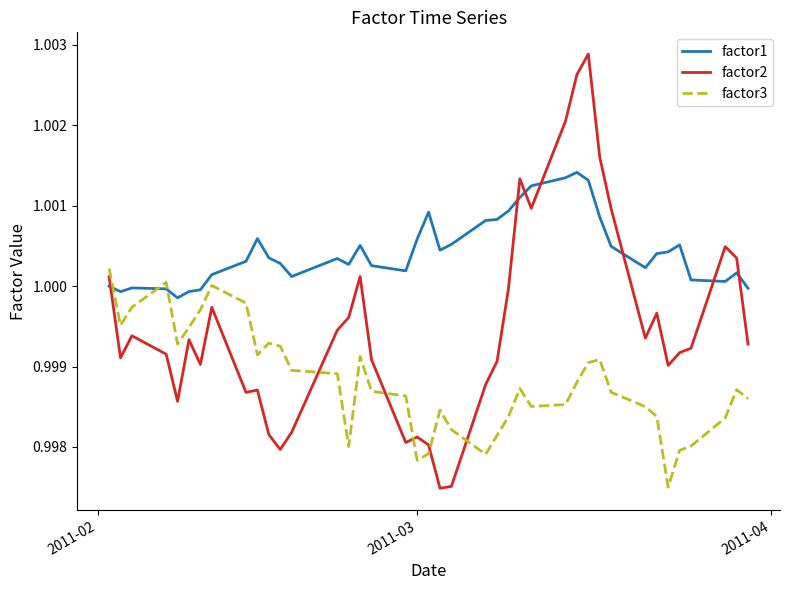

After their last crossing, which series has the higher values: factor1 or factor2?

factor1